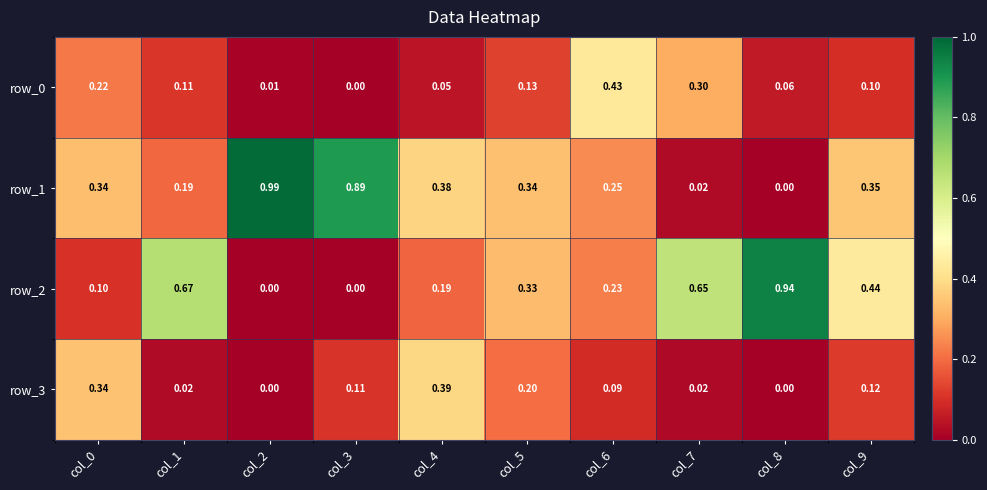

Is it true that row_1 equals 0.0 at col_8?

True